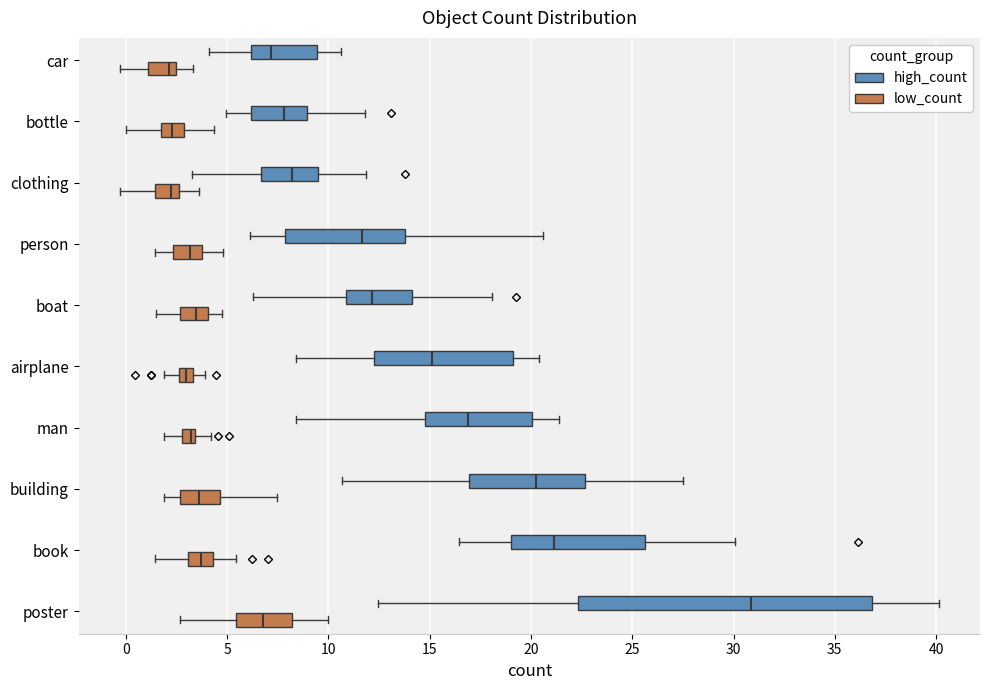

Where is the left edge of the box for building (high_count) on the x-axis? The values are not printed on the chart, so give them approximately, as read against the axis.

17.0